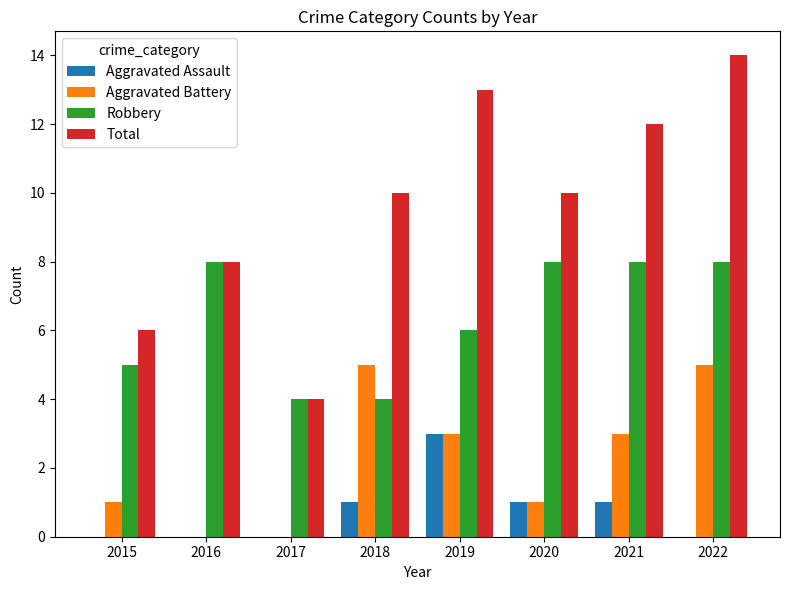

At which category does the chart reach its peak across all series?

2022